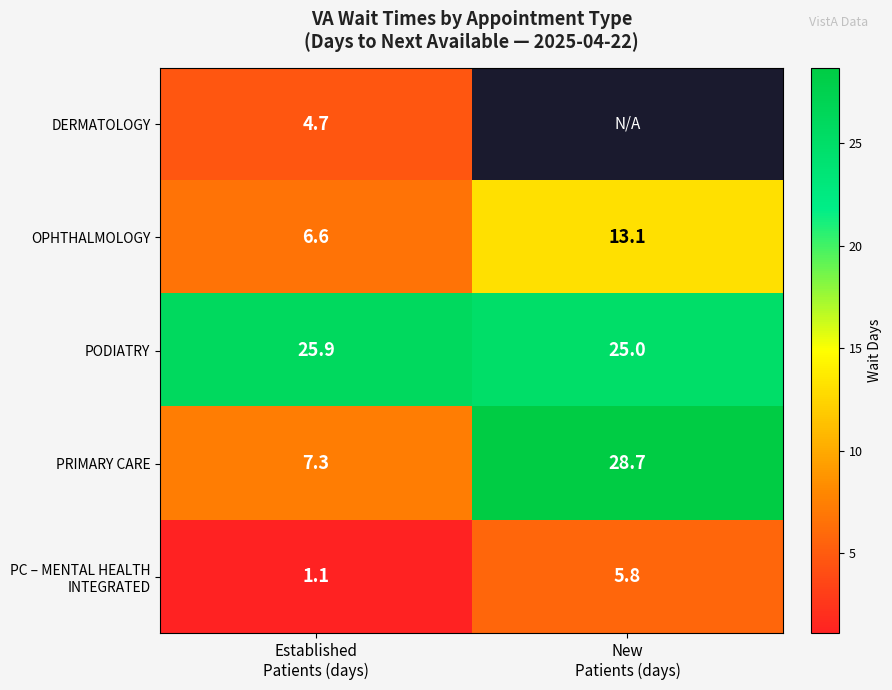

What is the maximum value for PODIATRY?

25.9